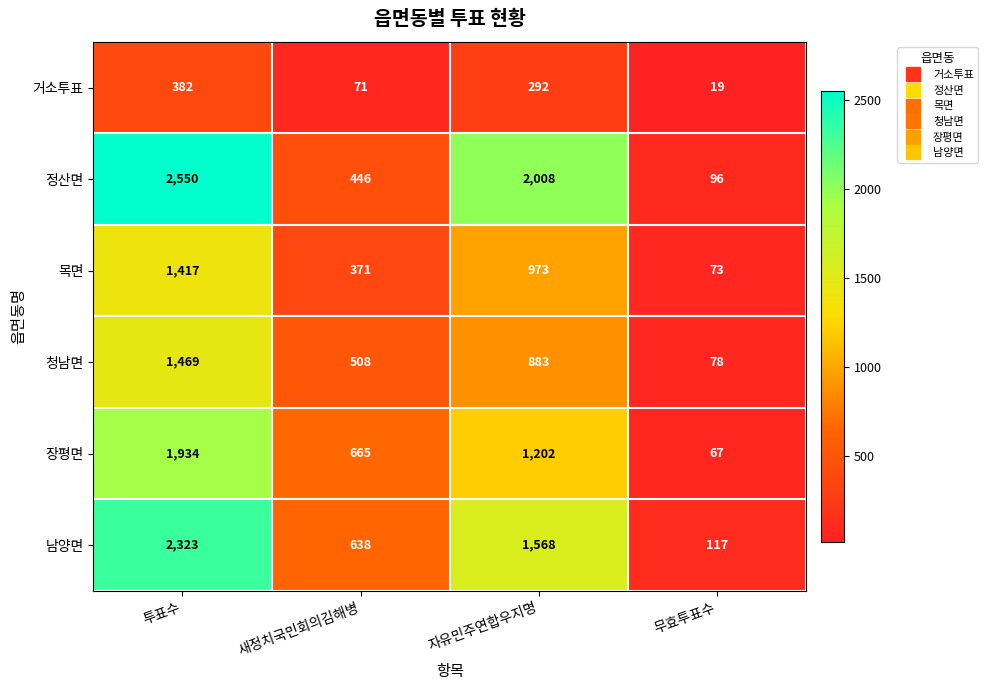

What is the minimum value shown in the chart?

19